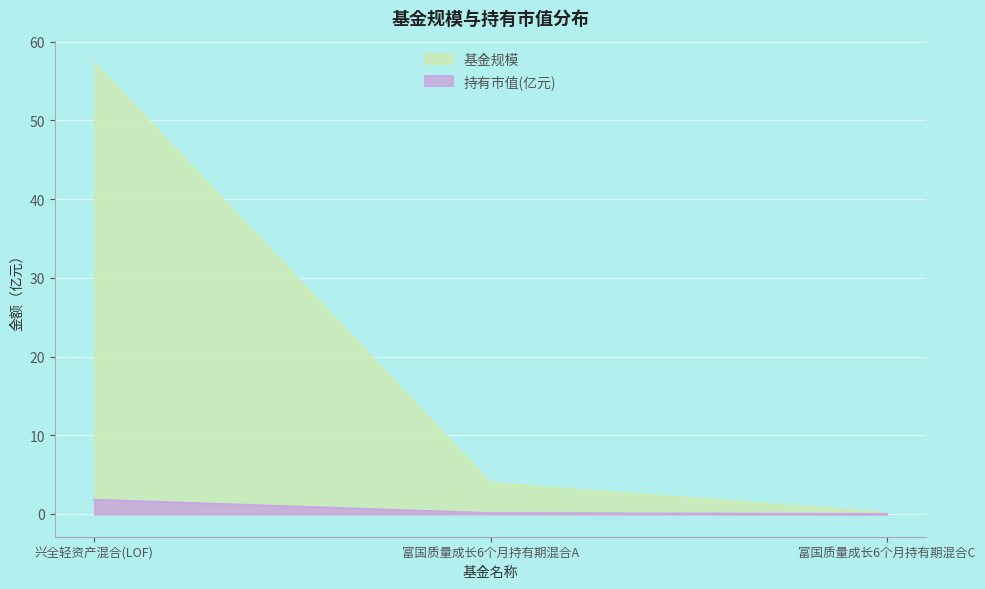

How many categories are shown in the chart?

3